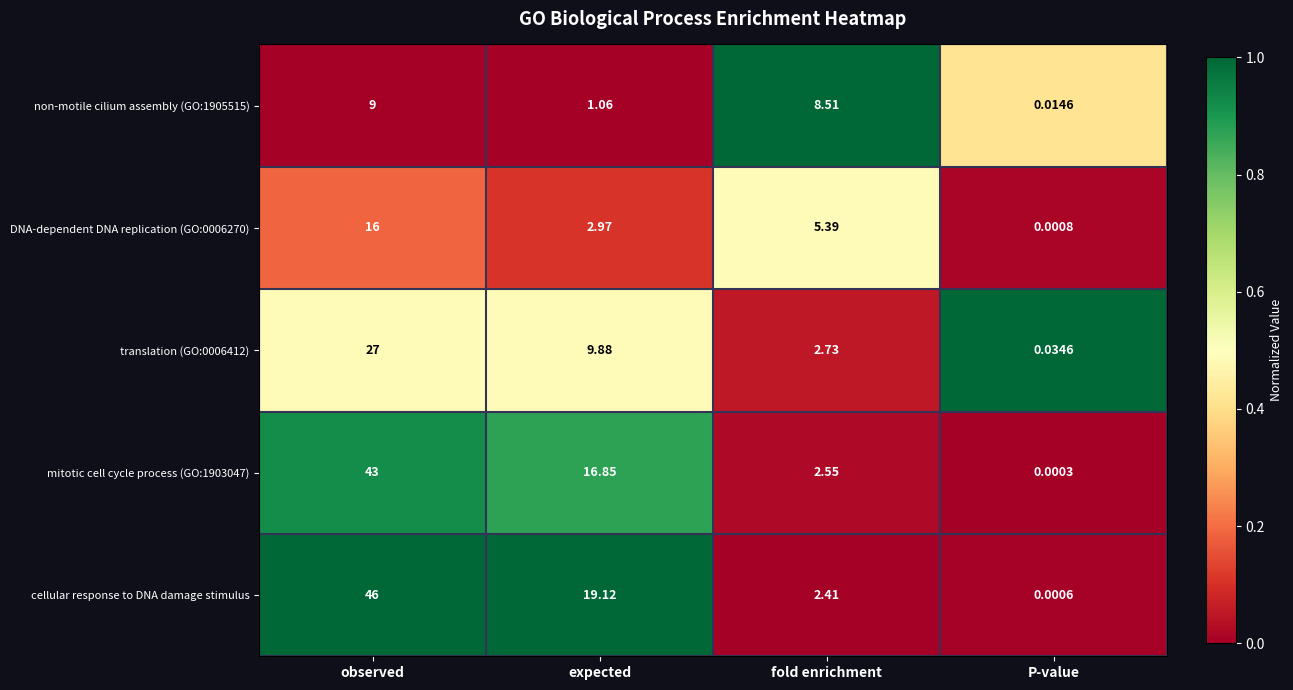

Count the number of categories in the chart.

4